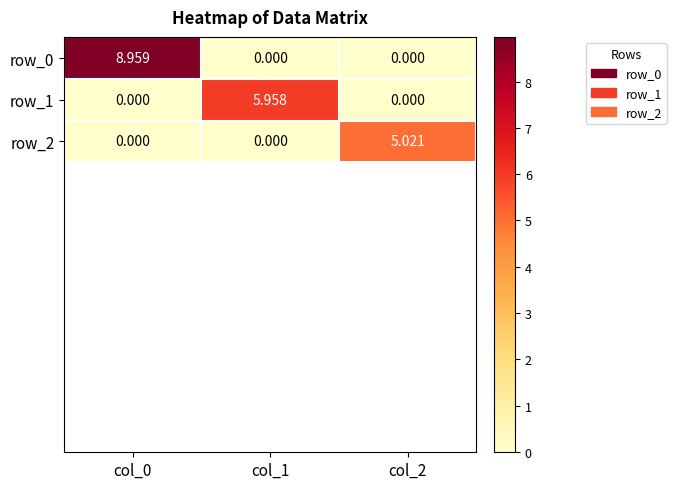

Which category has the highest value across all series?

col_0